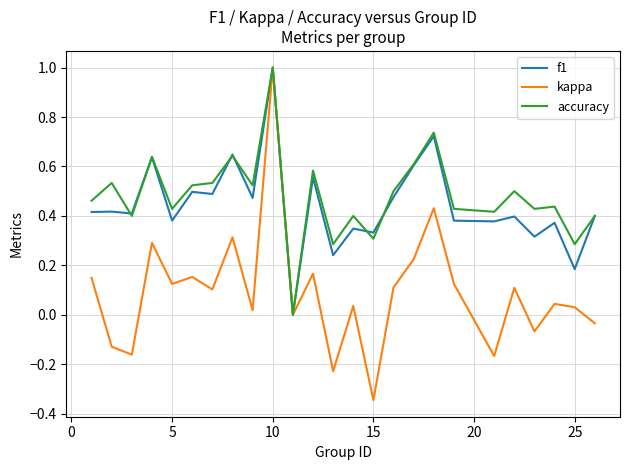

True or false: f1 has more than 1 interior local peaks.

True